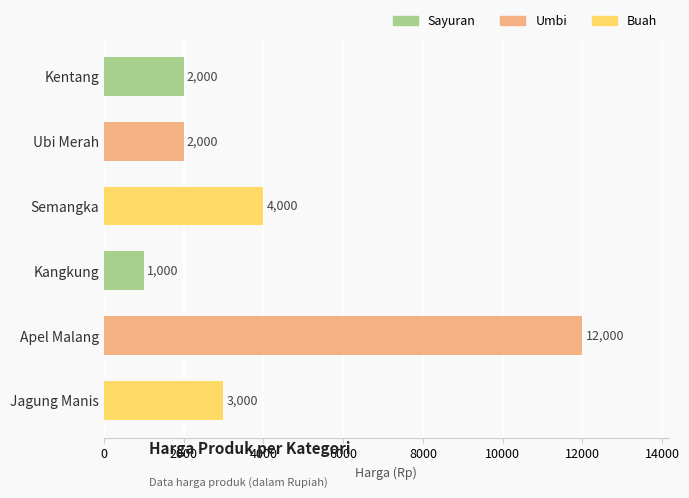

Reading bottom to top, transcribe all the data shown in this chart.

Jagung Manis=3000	Apel Malang=12000	Kangkung=1000	Semangka=4000	Ubi Merah=2000	Kentang=2000